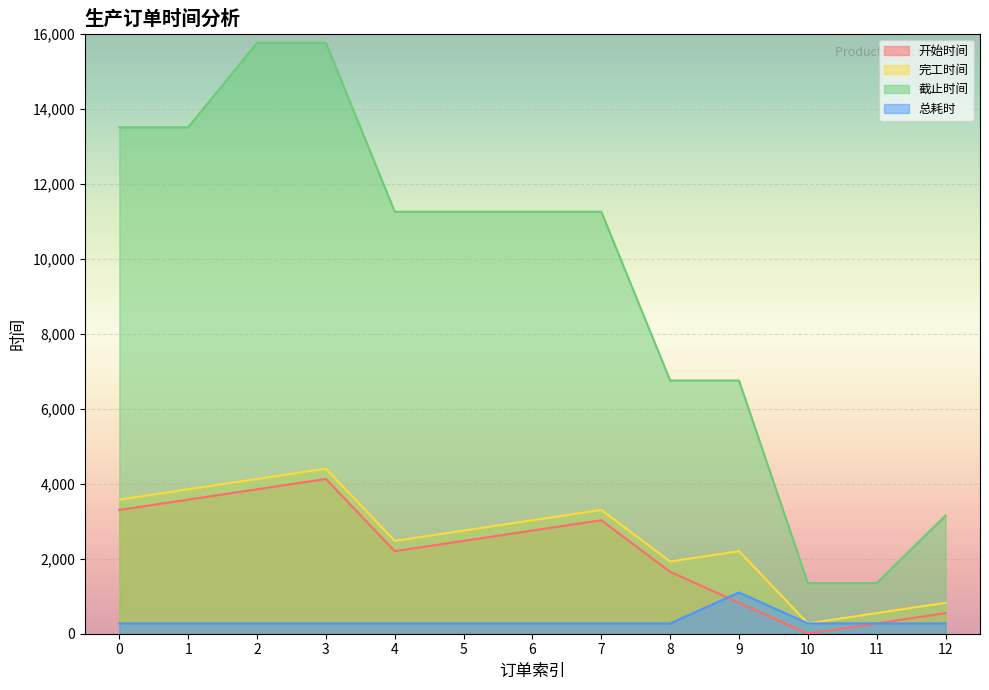

How many lines are shown in the chart?

4